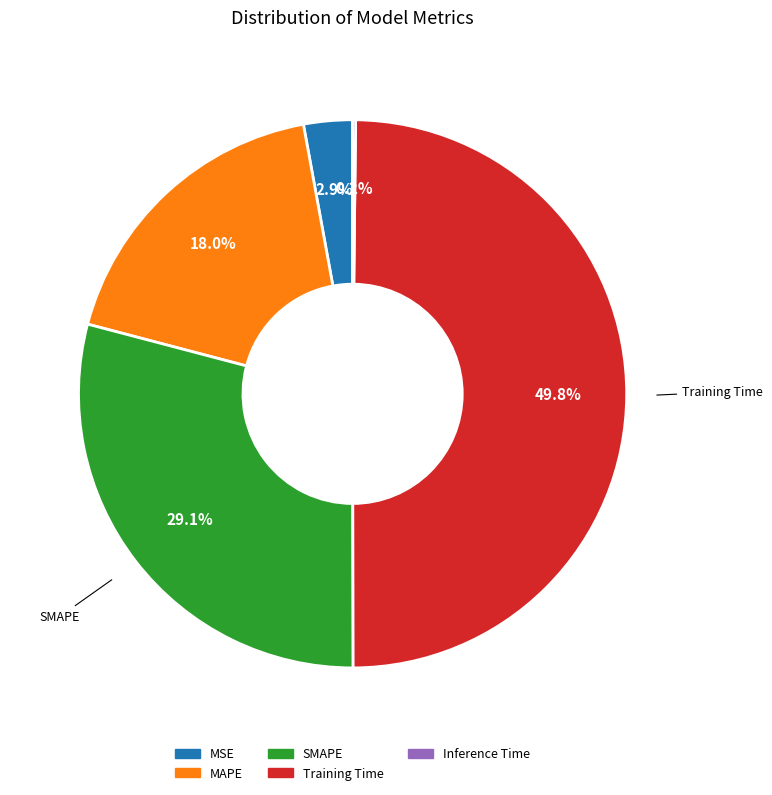

Does MAPE account for over 50% of the chart?

No